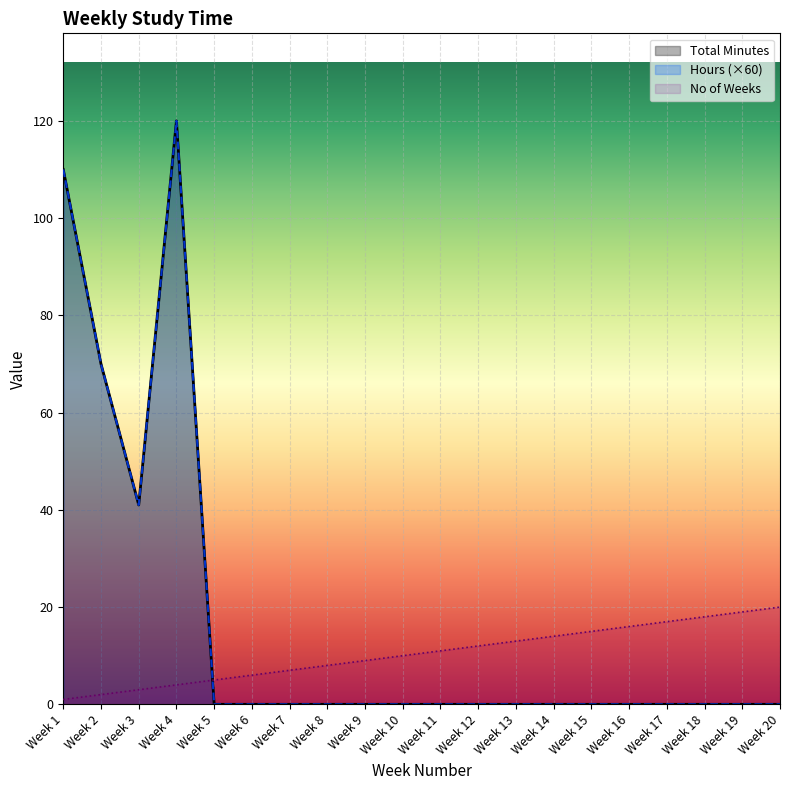

How many data points in Total Minutes are above 0?

4